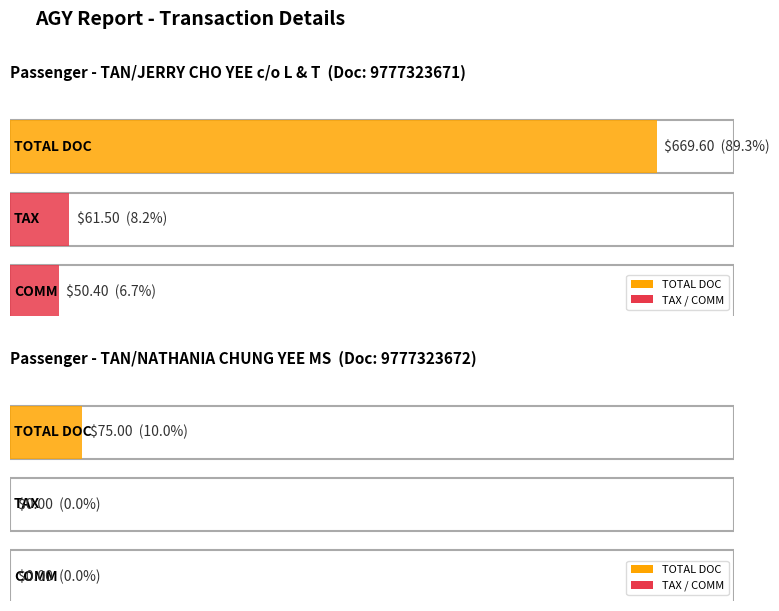

The value of TAX at TAN/NATHANIA CHUNG YEE MS is -29.4. True or false?

False